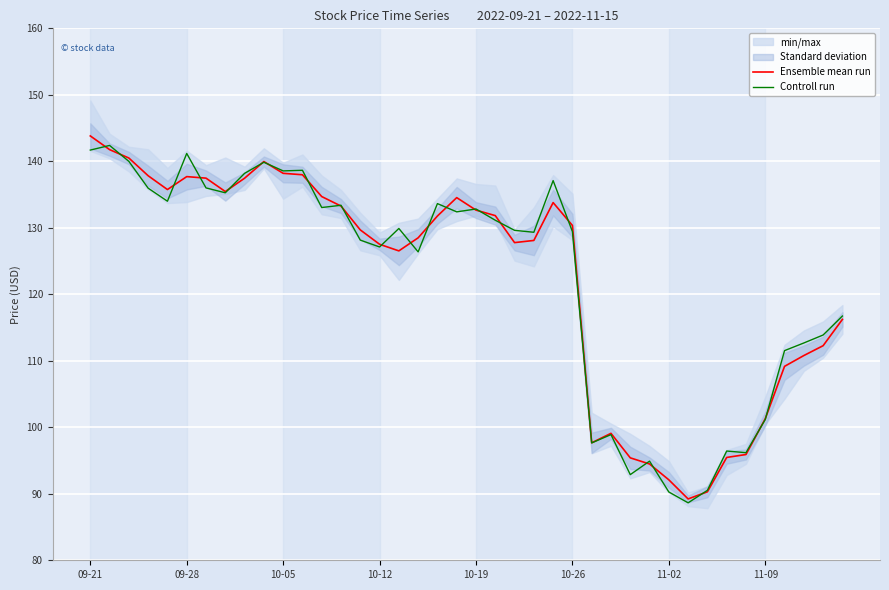

What is the difference between the maximum and minimum values in the Ensemble mean run series?

54.6